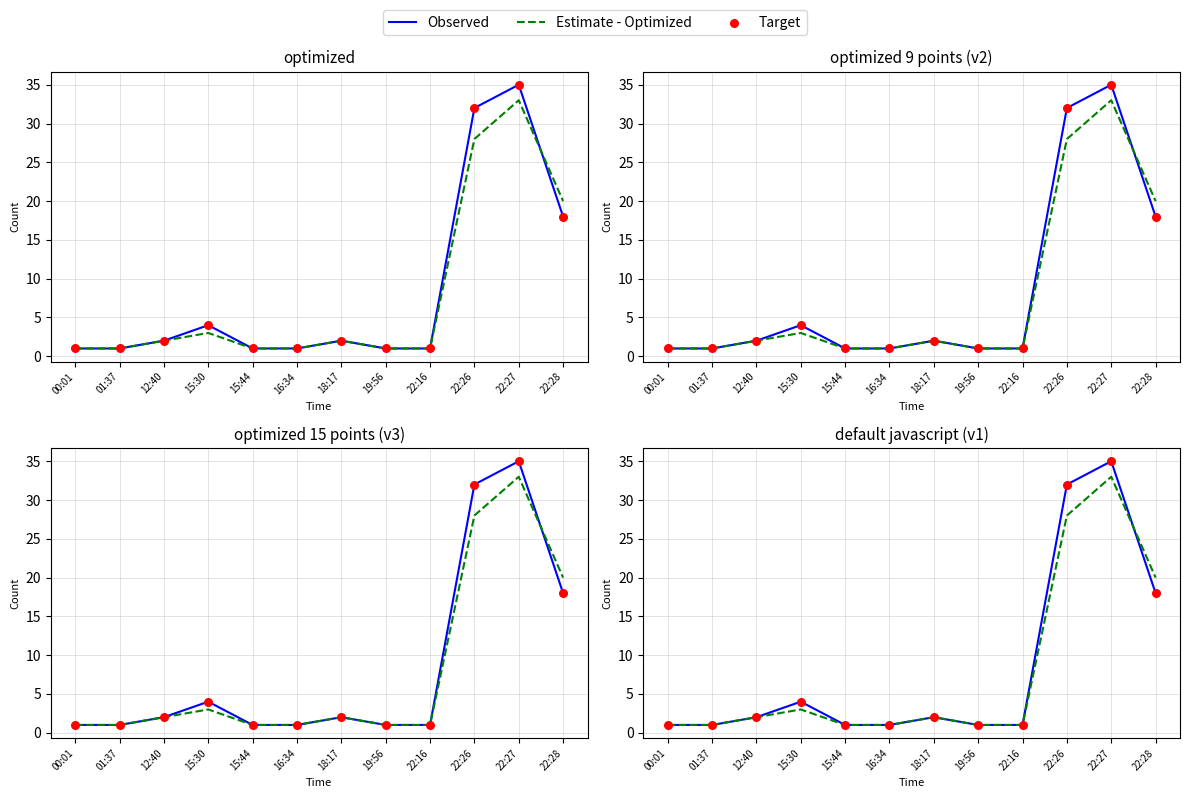

What are all the series names shown in the legend?

Observed, Estimate - Optimized, Target